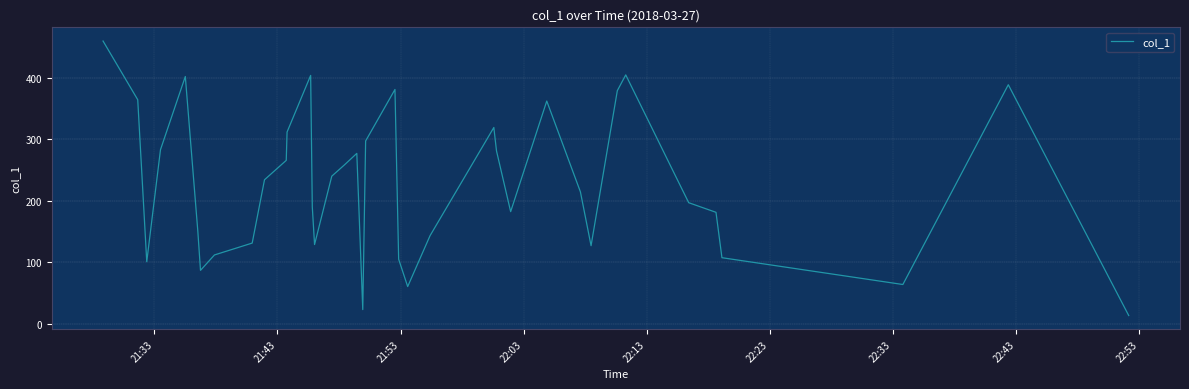

What is the maximum value shown in the chart?

459.4